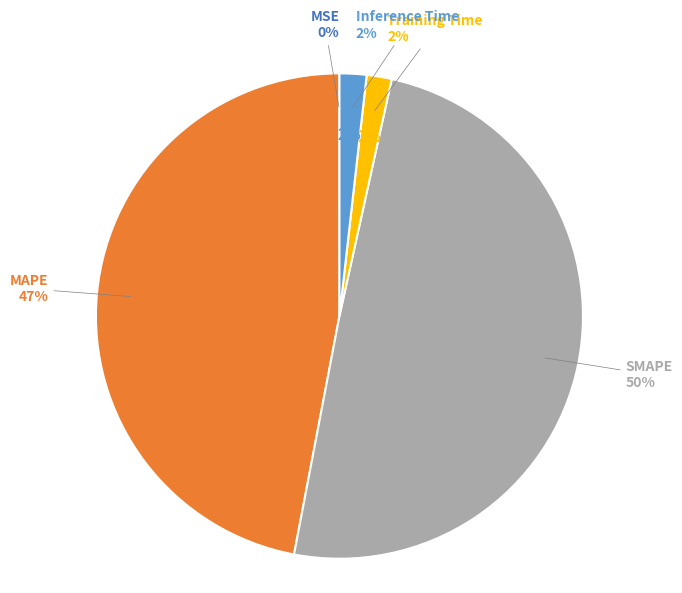

What percentage is the MAPE slice, to the nearest percent?

47%